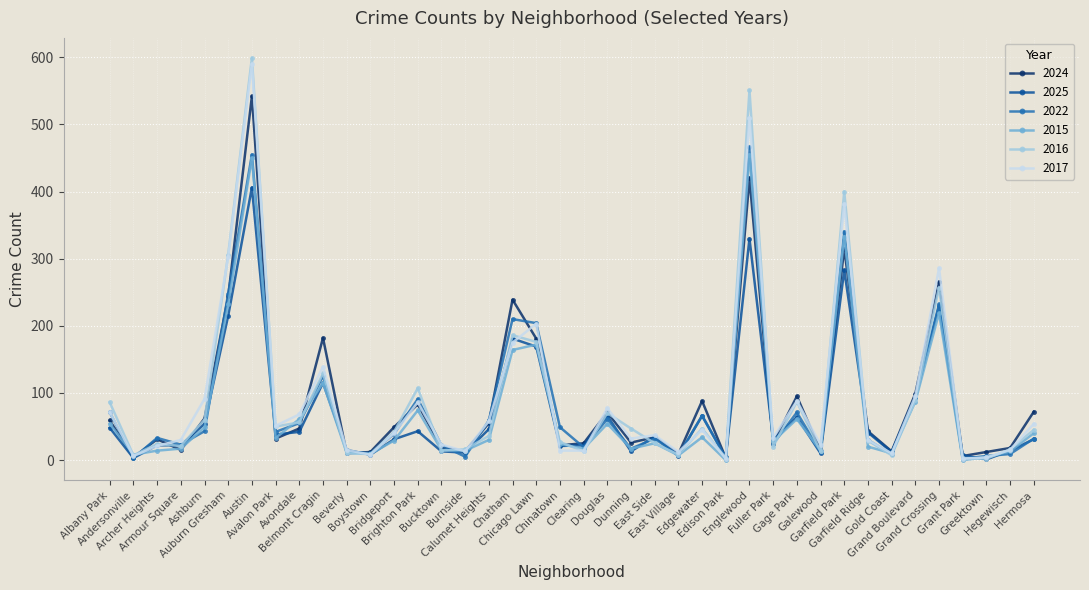

What is the maximum value shown in the chart?

599